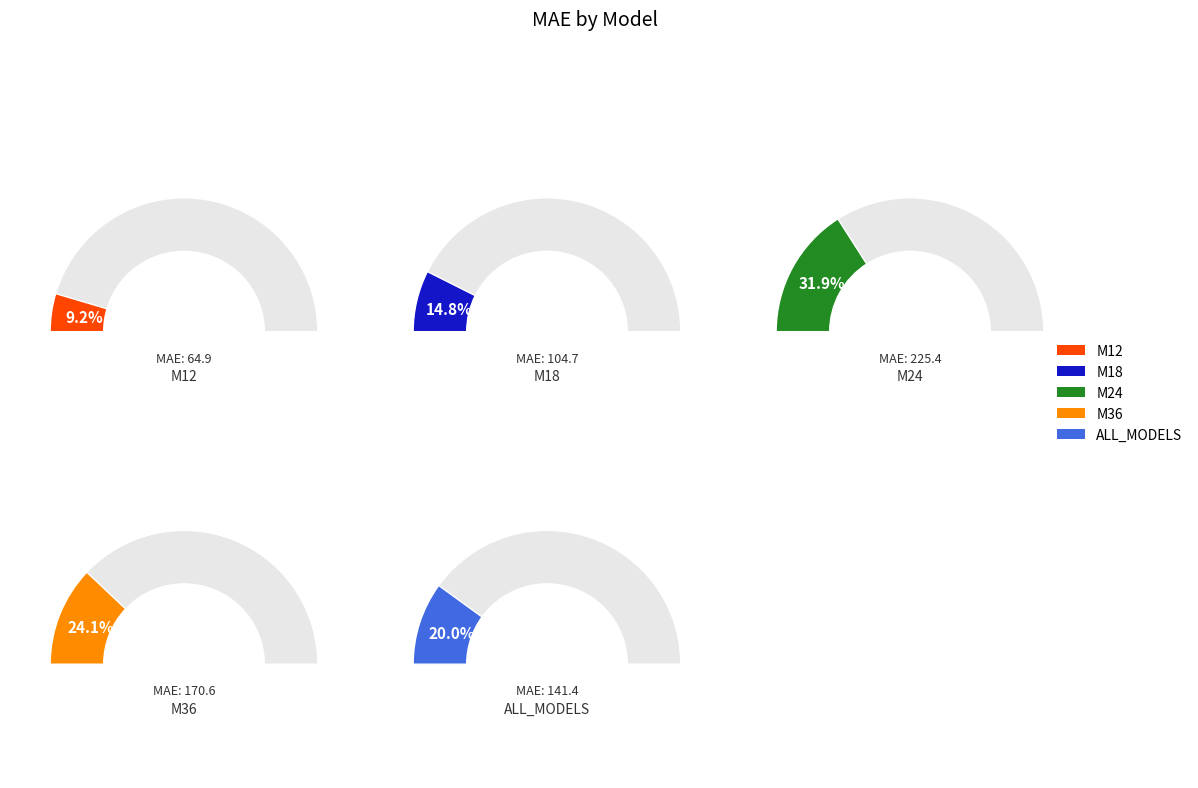

Between M24 and M12, which is larger?

M24